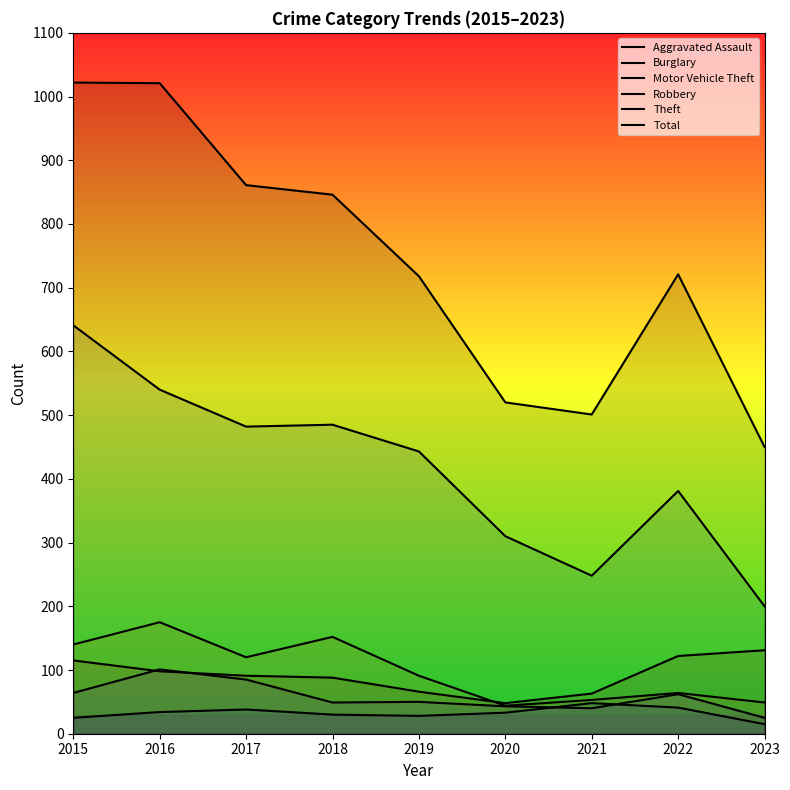

List the series in order of their peak value, lowest first.

Aggravated Assault, Robbery, Motor Vehicle Theft, Burglary, Theft, Total